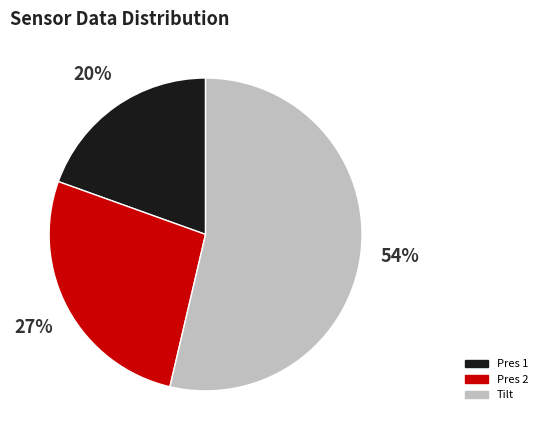

How many segments does this pie chart have?

3